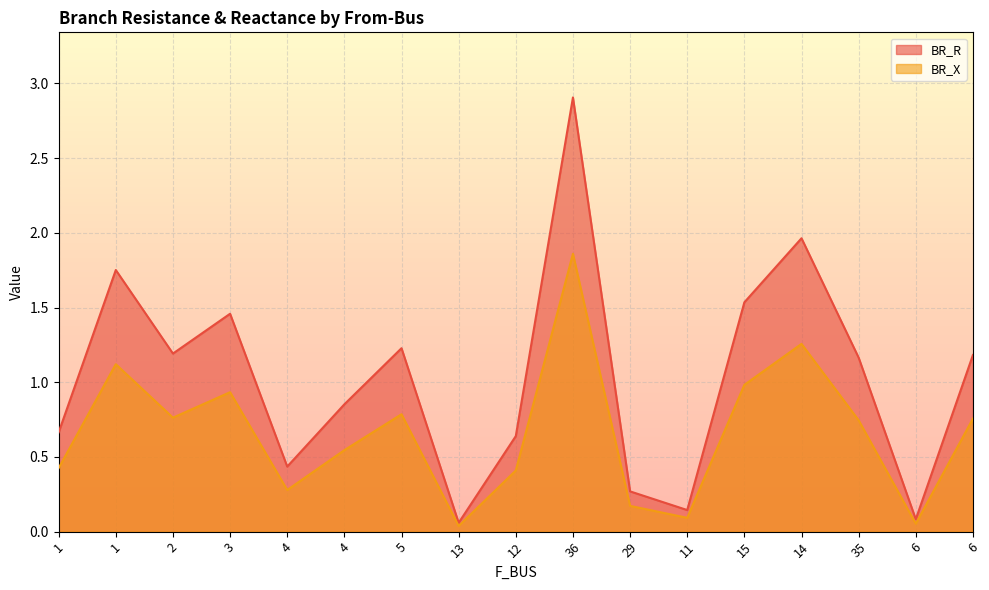

Where is the first local maximum for BR_R?

1